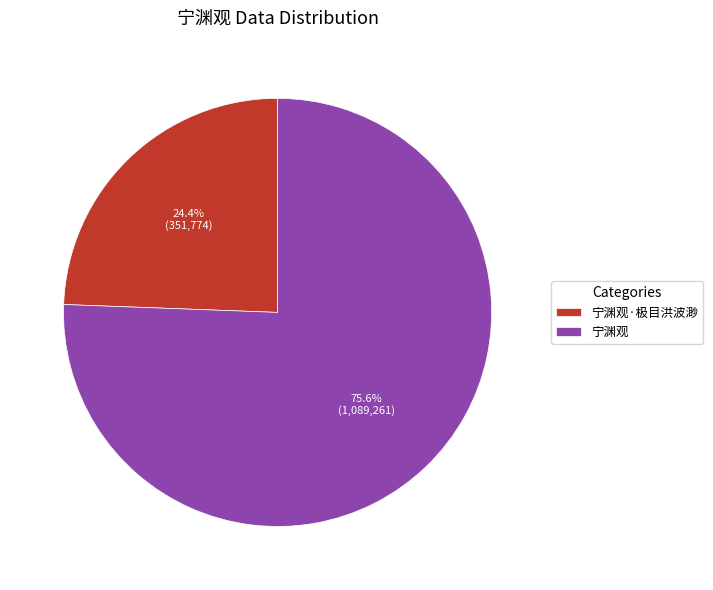

To the nearest percent, what is the difference between the largest and smallest slice percentages?

51%